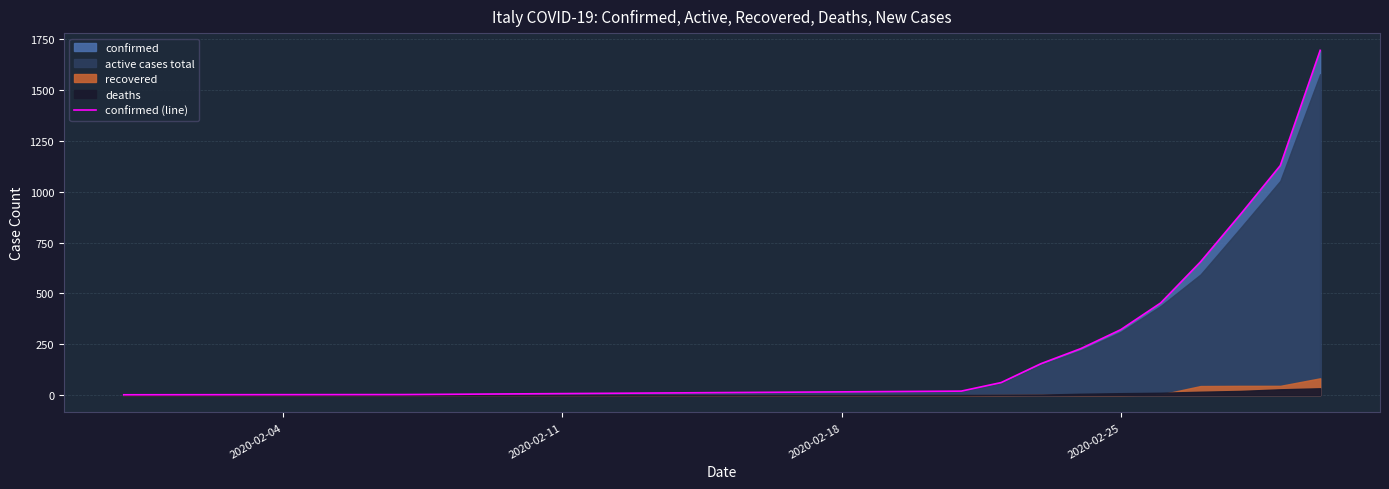

What is the difference between the maximum and minimum values?

1692